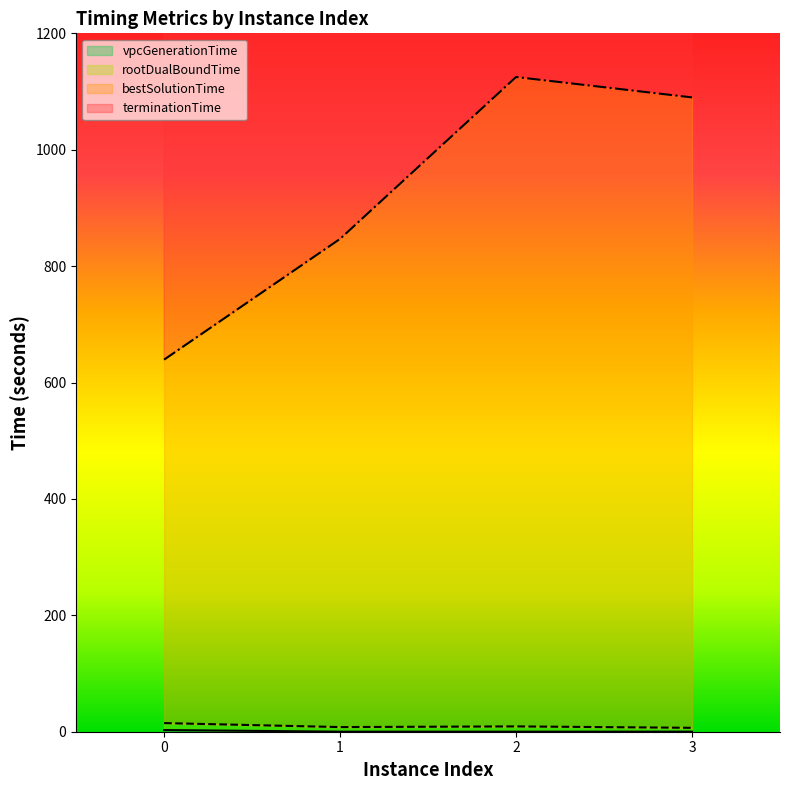

How many series are shown in this chart?

4